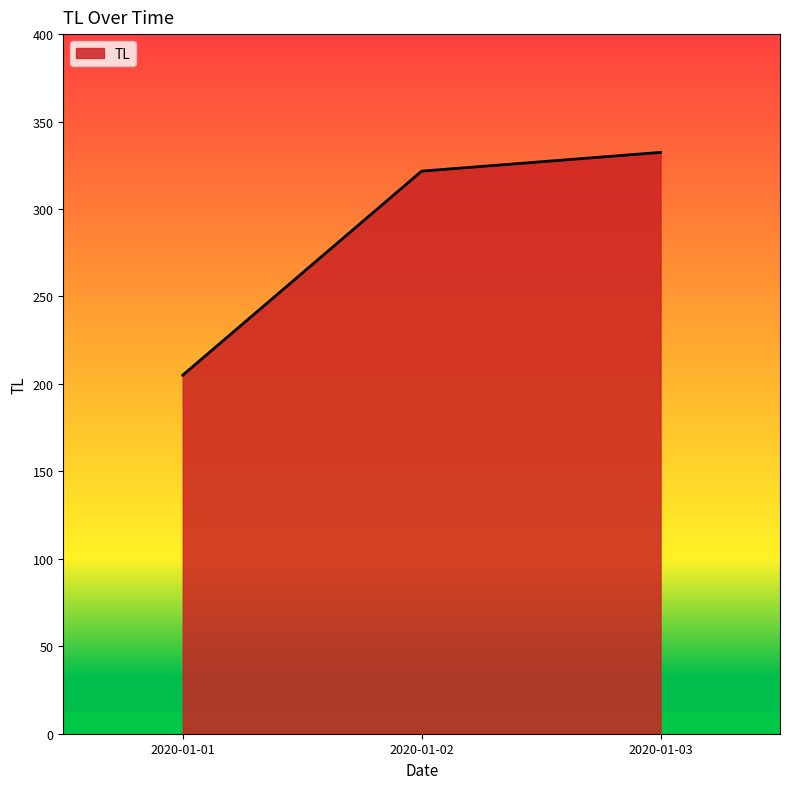

What is the difference between the maximum and minimum values?

127.4